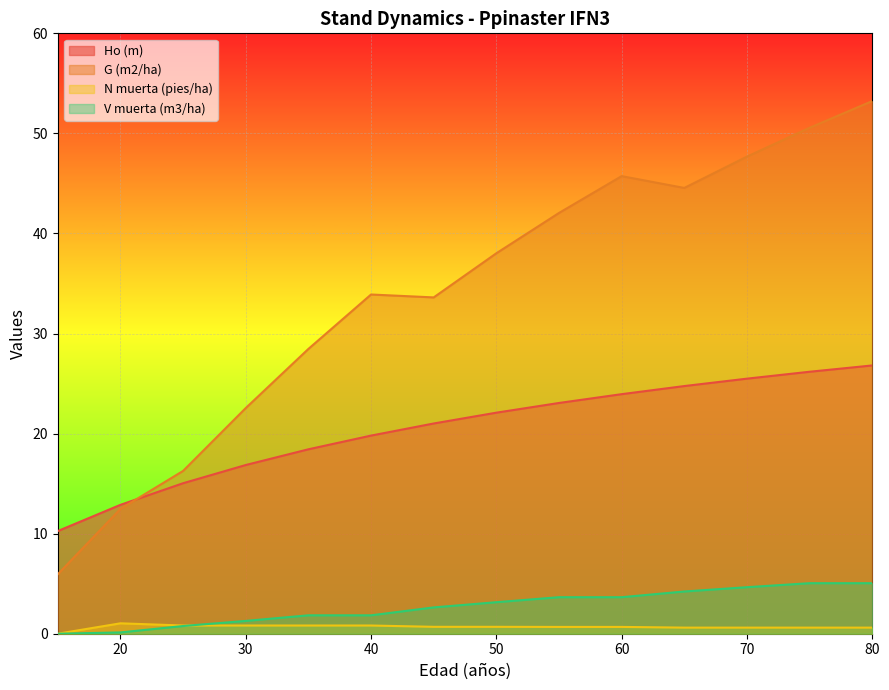

True or false: N muerta (pies/ha) has more than 1 interior local peaks.

False